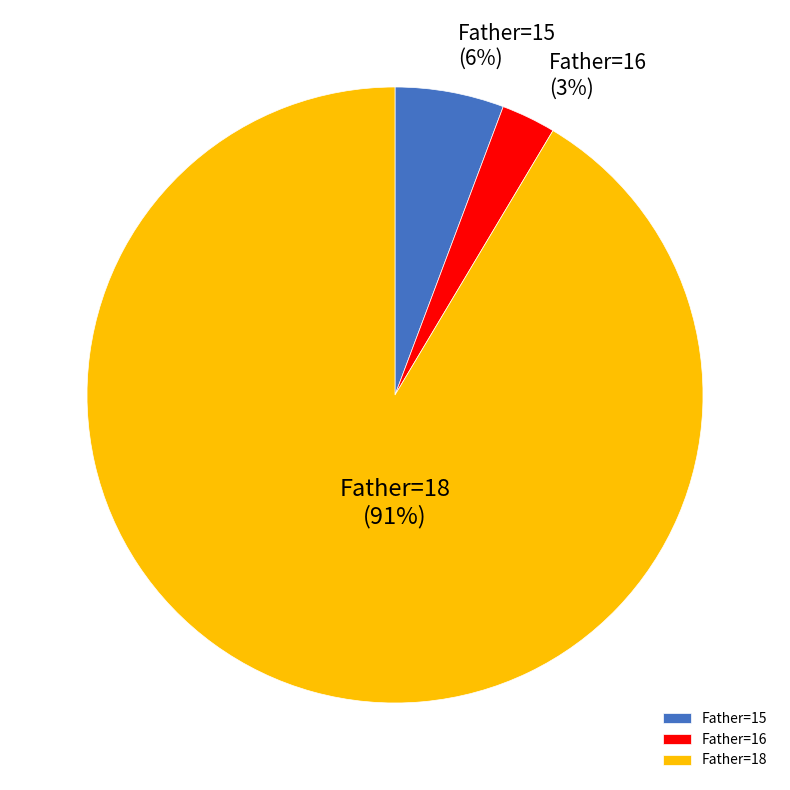

Which category accounts for the majority?

Father=18